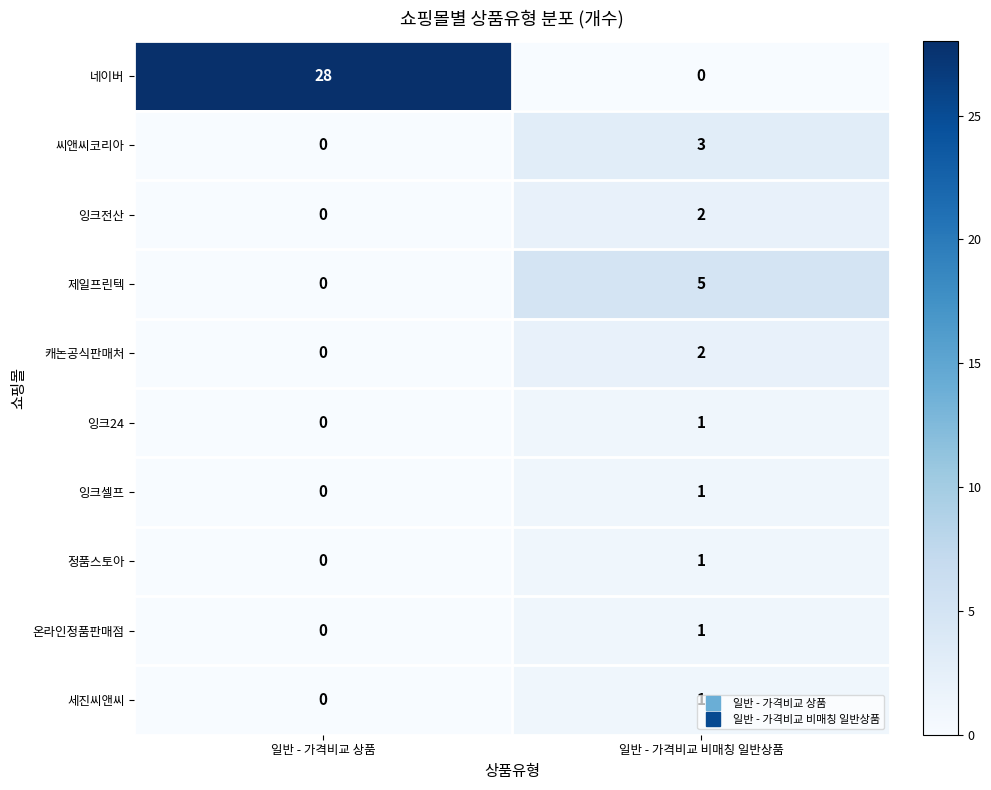

Which series has the widest spread of values?

네이버